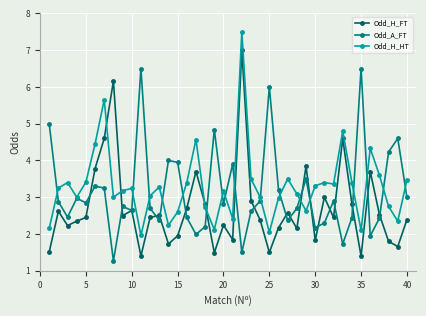

Which series has the widest spread of values?

Odd_H_FT